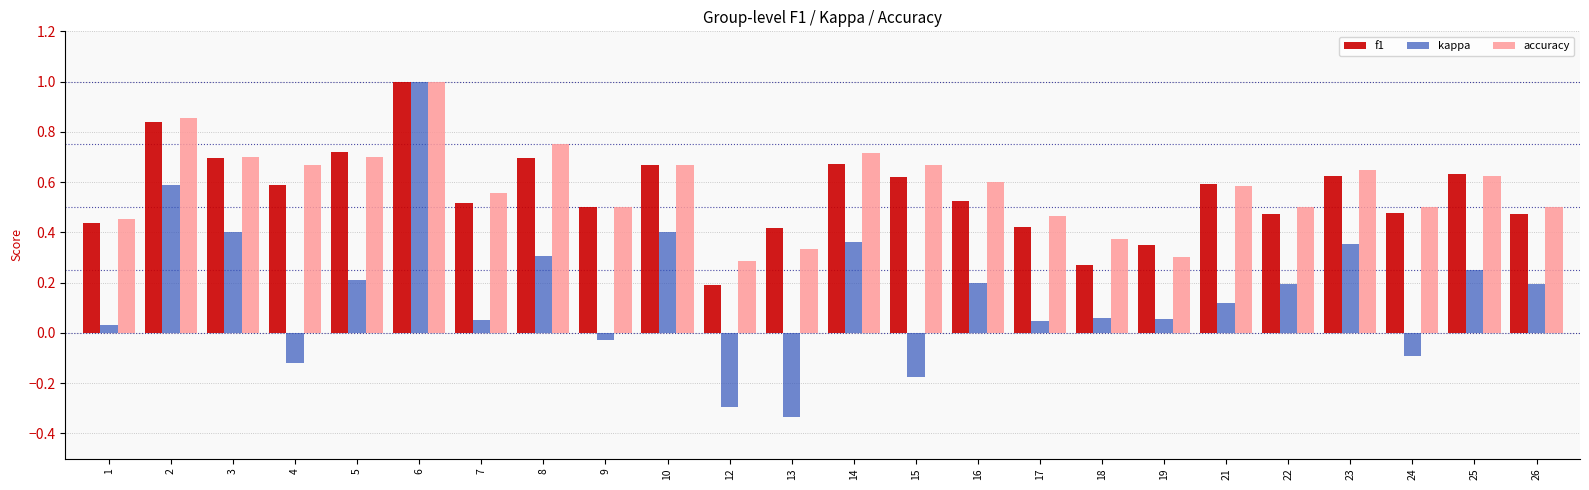

At which category does the chart reach its peak across all series?

6